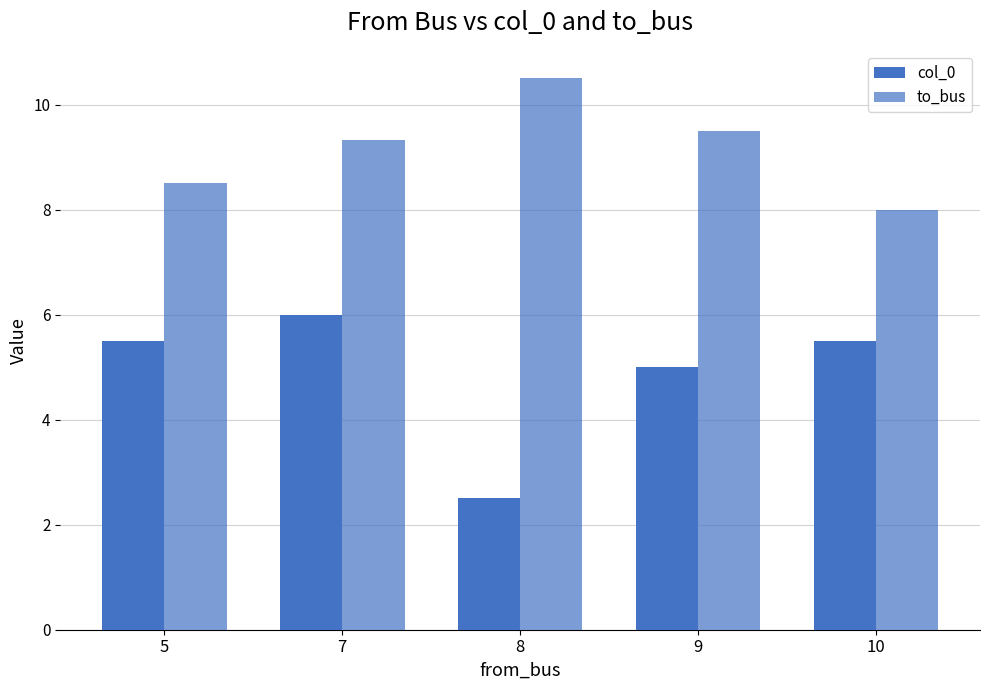

Are the bars grouped side by side (vs. stacked)?

Yes